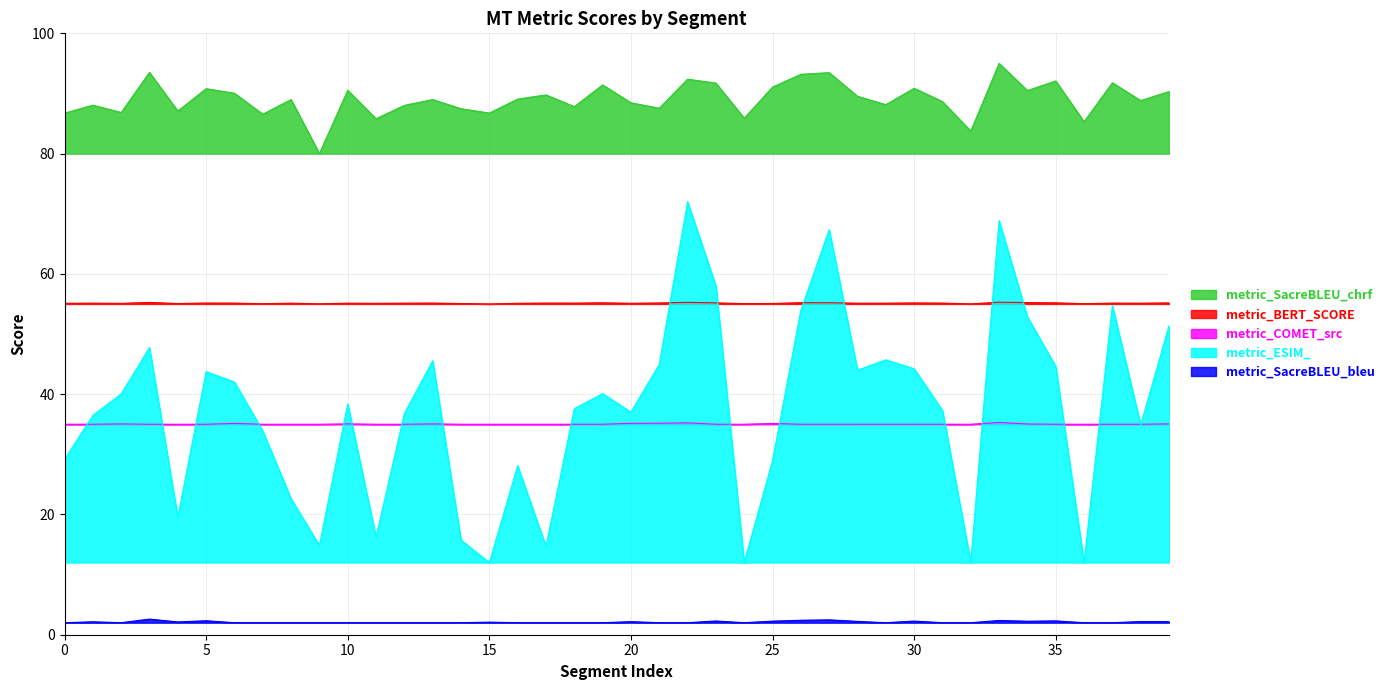

Is the value of metric_BERT_SCORE at 30 greater than the value of metric_COMET_src at 12?

Yes